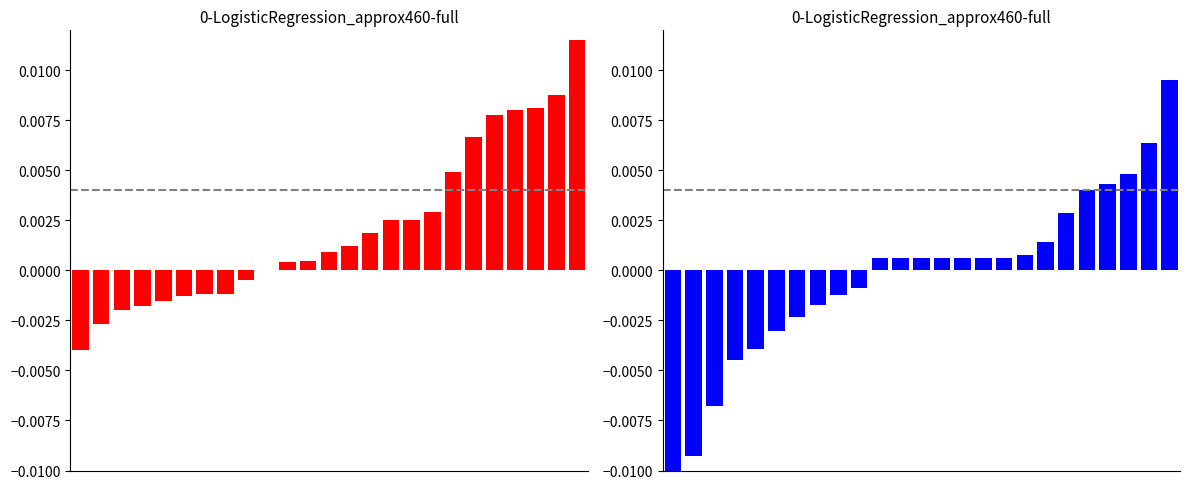

True or false: f1 has a value of -0.0 at 2.

False